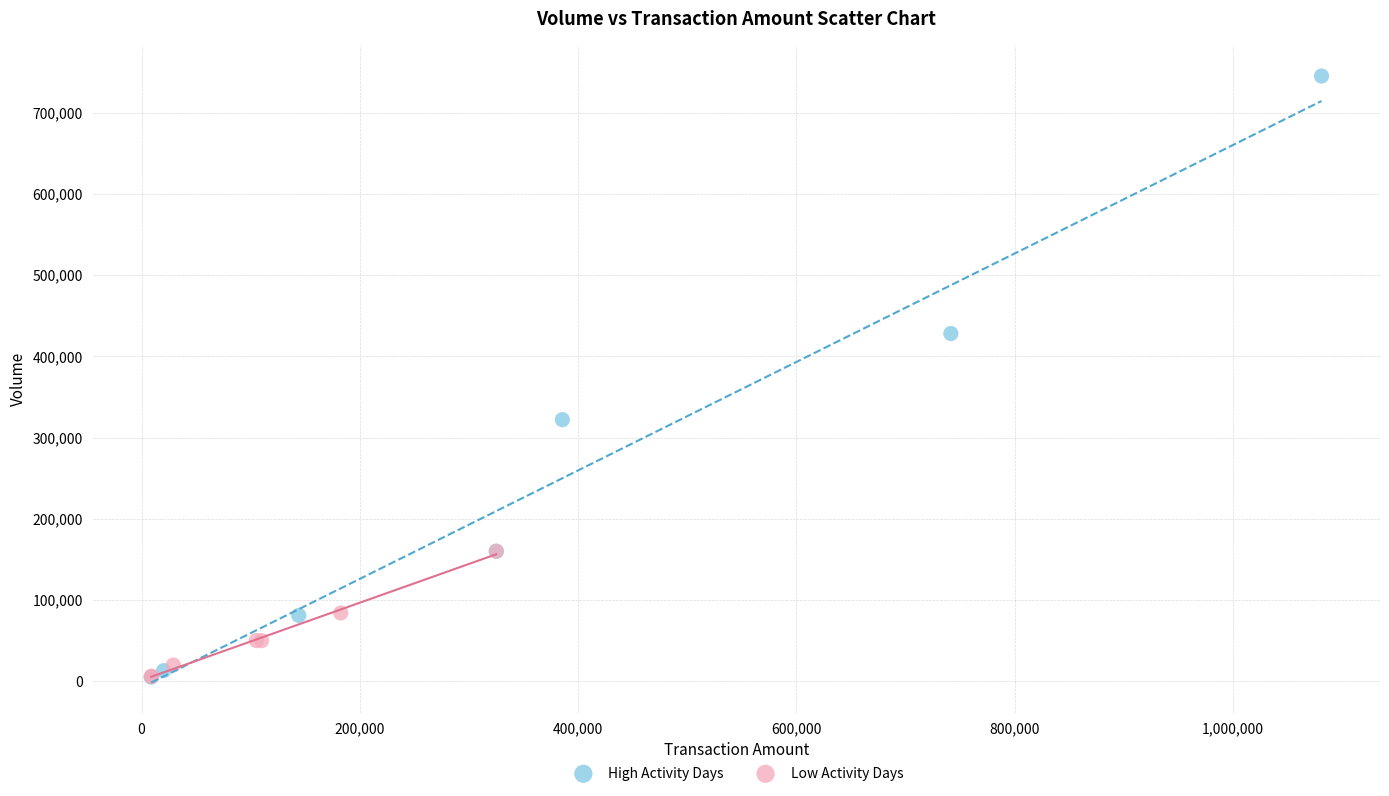

Which series has the largest Y range (max minus min)?

High Activity Days